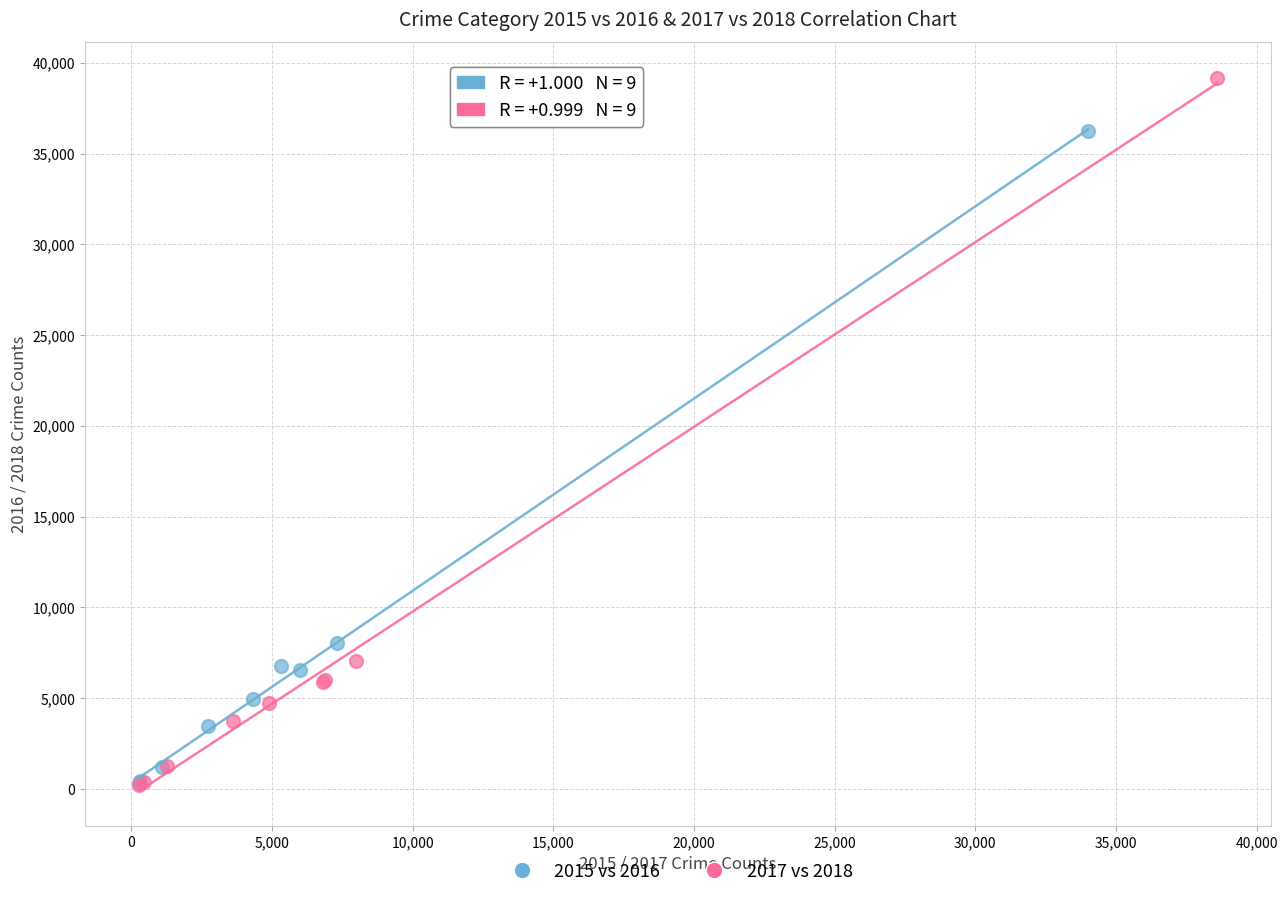

Which series has the widest spread of Y values?

2017 vs 2018